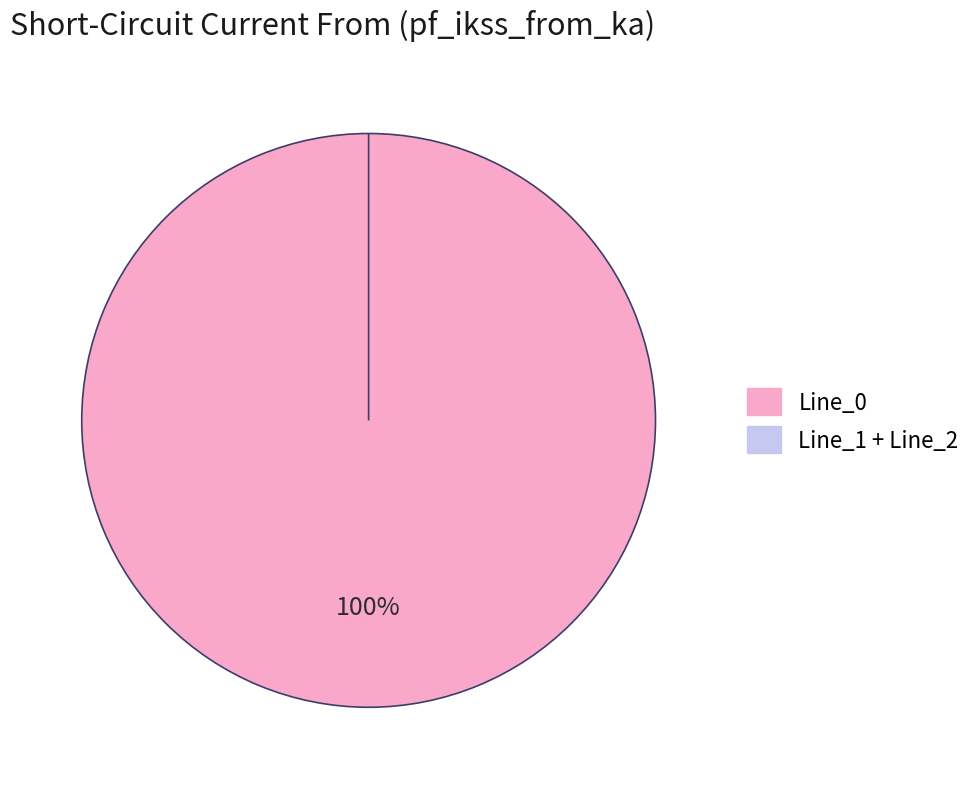

Which category has the biggest portion of the pie?

Line_0